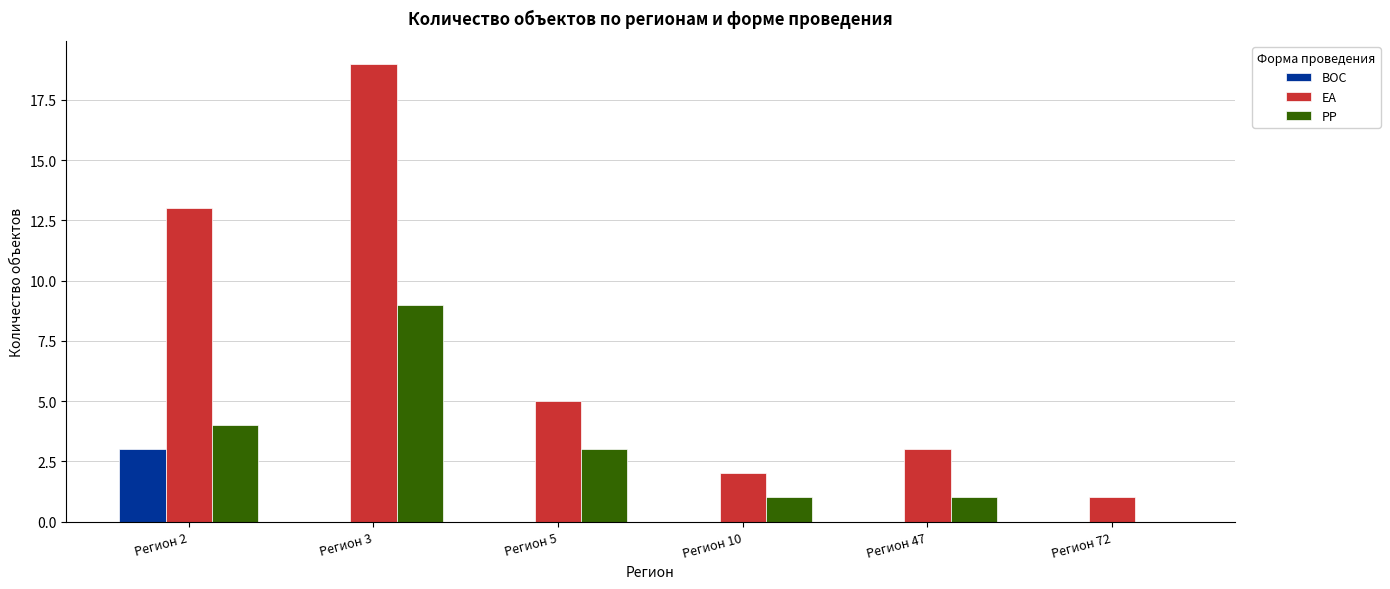

What is the spread (max minus min) of values at Регион 3?

19